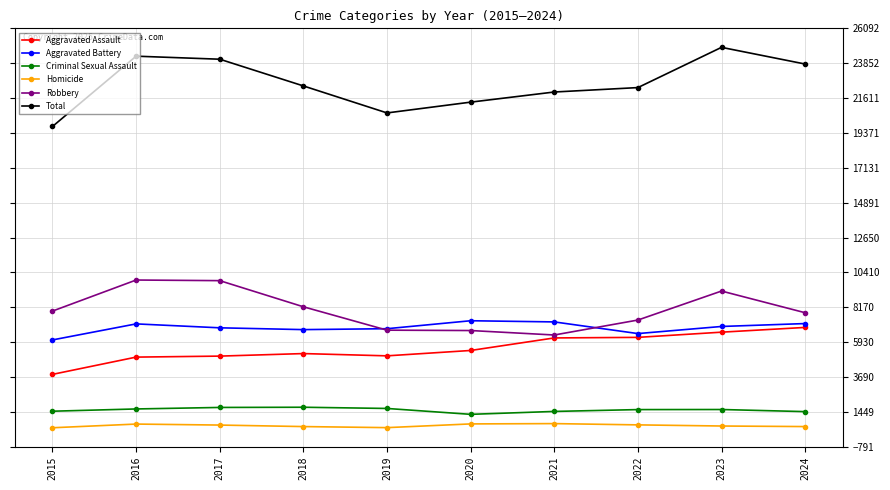

True or false: Aggravated Assault and Homicide intersect in this chart.

False